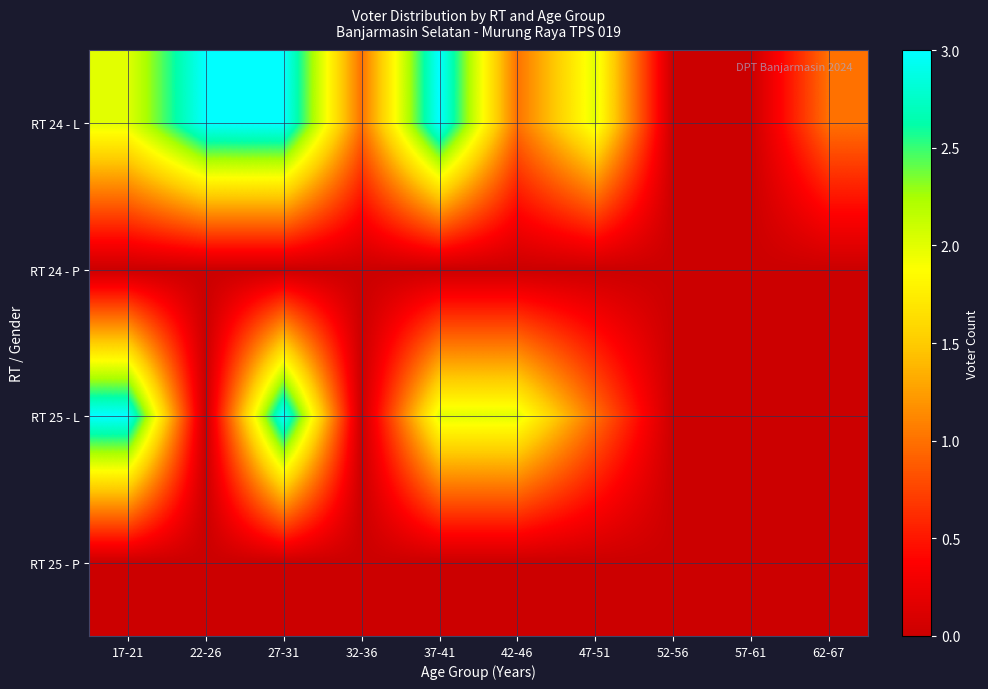

Reading left to right, list all the values displayed in this chart.

RT 24 - L: 17-21=2	22-26=3	27-31=3	32-36=1	37-41=3	42-46=1	47-51=2	52-56=0	57-61=0	62-67=1
RT 24 - P: 17-21=0	22-26=0	27-31=0	32-36=0	37-41=0	42-46=0	47-51=0	52-56=0	57-61=0	62-67=0
RT 25 - L: 17-21=3	22-26=0	27-31=3	32-36=0	37-41=2	42-46=2	47-51=1	52-56=0	57-61=0	62-67=0
RT 25 - P: 17-21=0	22-26=0	27-31=0	32-36=0	37-41=0	42-46=0	47-51=0	52-56=0	57-61=0	62-67=0